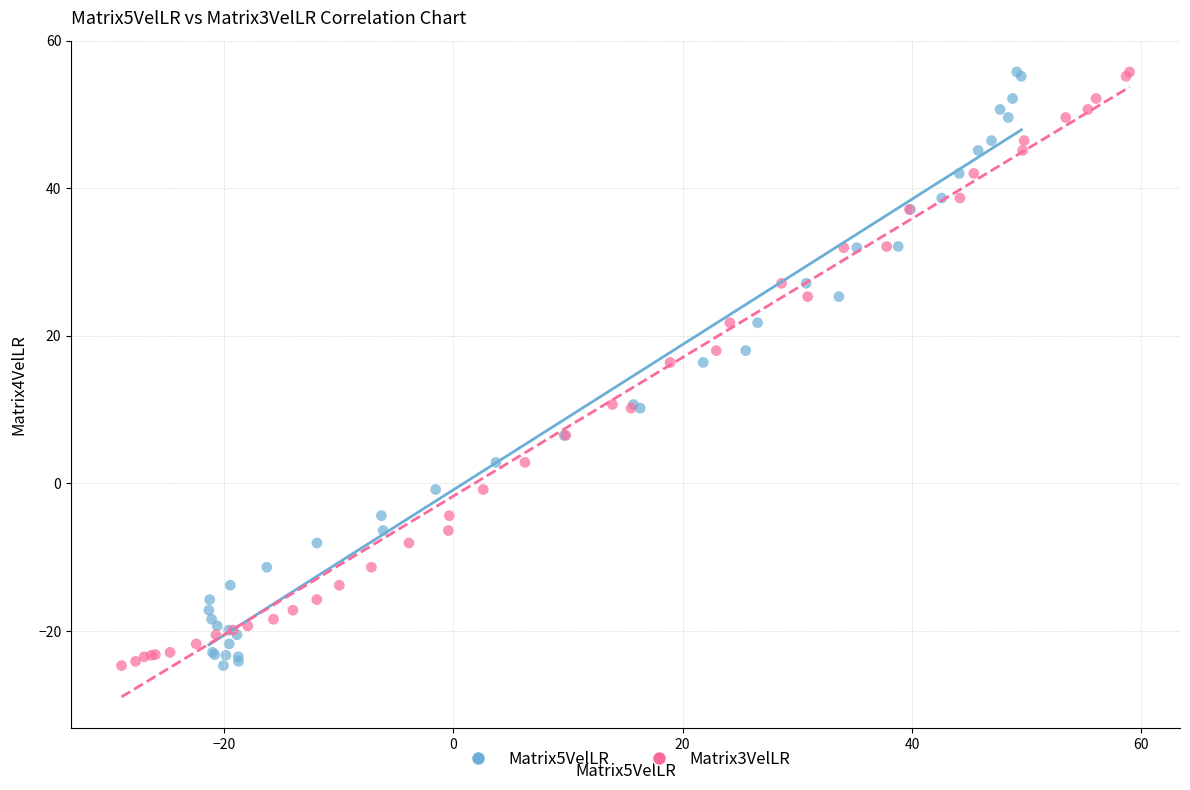

What are all the series names shown in the legend?

Matrix5VelLR, Matrix3VelLR